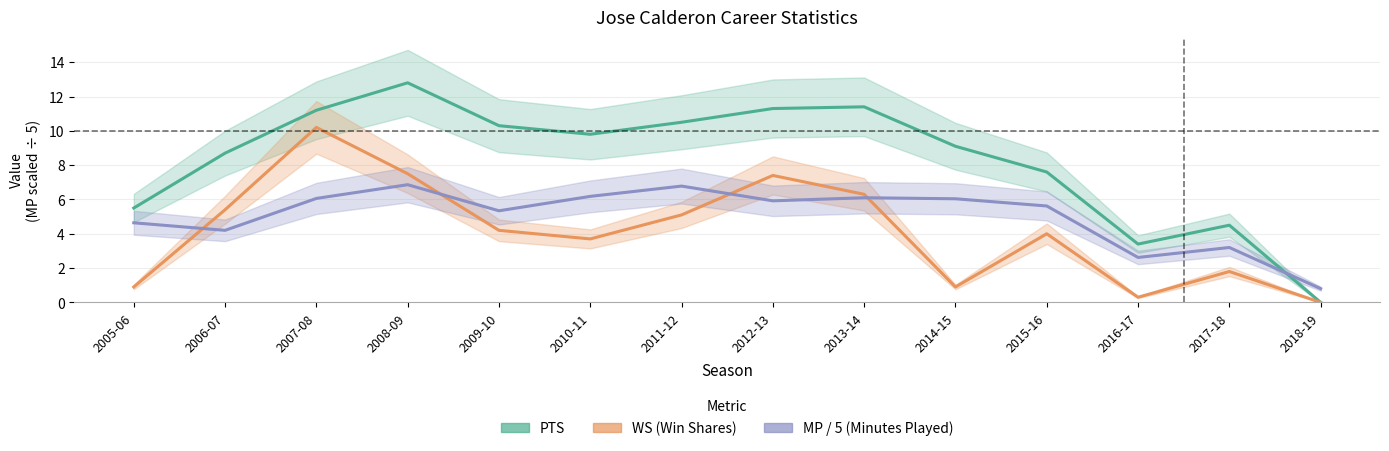

Between which two adjacent categories do WS and MP / 5 first intersect?

2005-06 and 2006-07